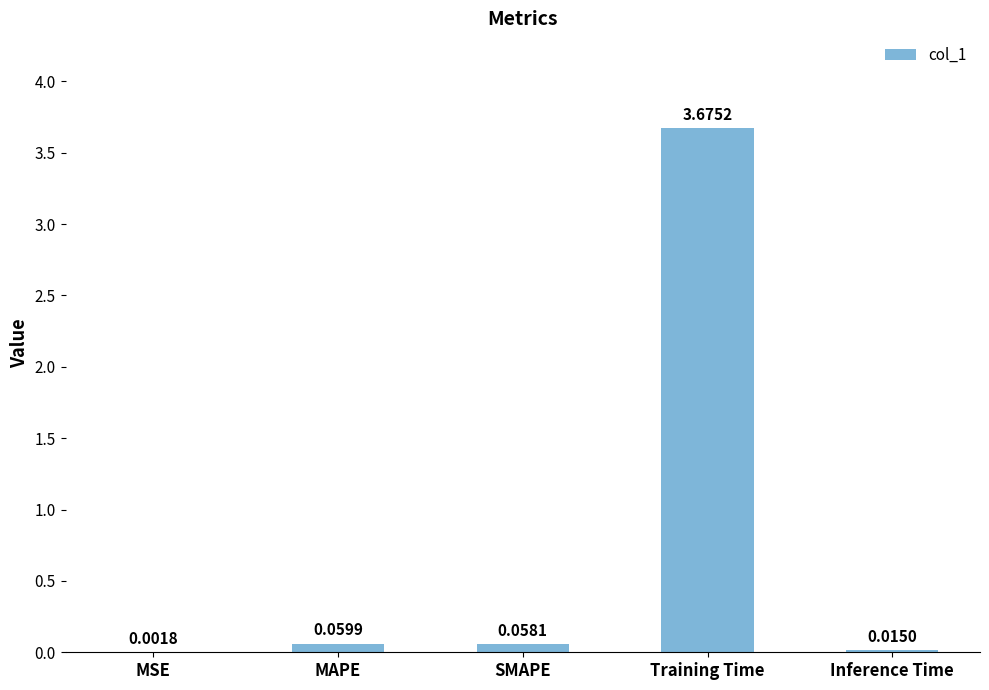

What is the sum of all values?

3.8